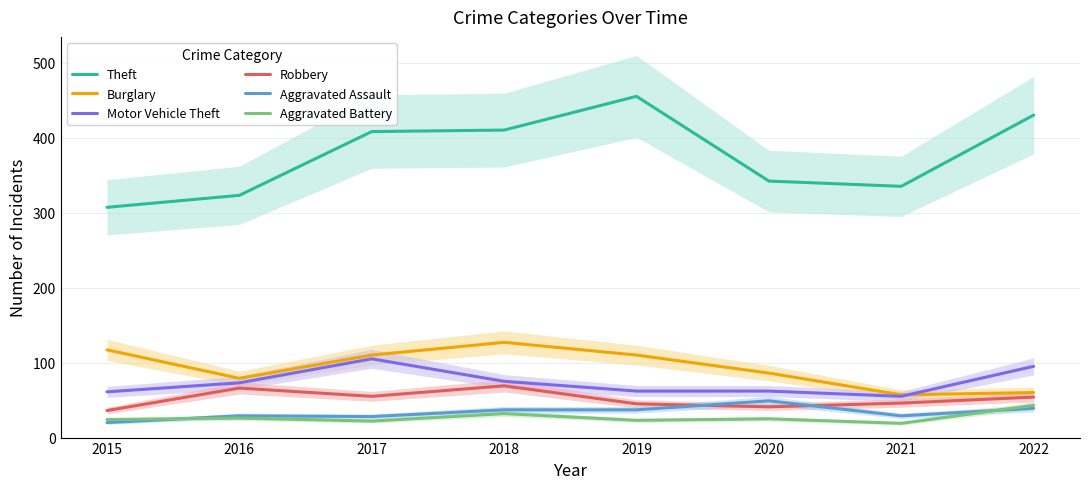

How many intersections are there between Aggravated Battery and Aggravated Assault?

2